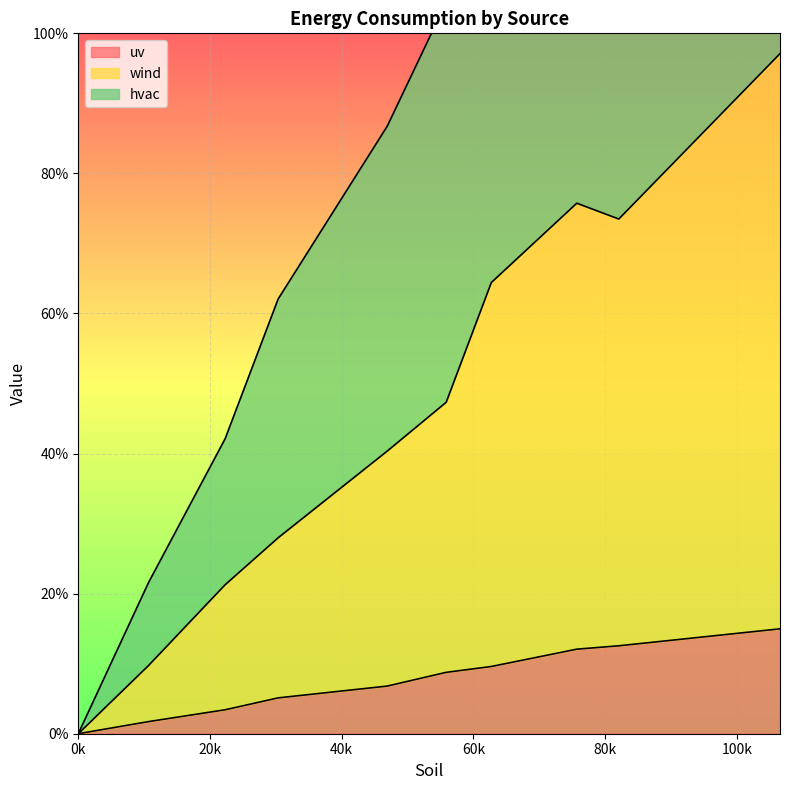

What are all the series names shown in the legend?

uv, wind, hvac